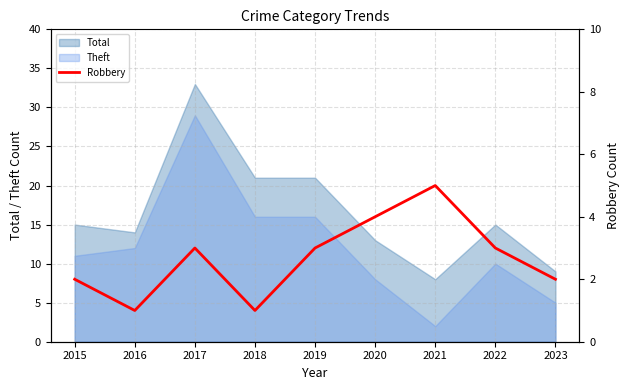

Reading left to right, list all the values displayed in this chart.

2	1	3	1	3	4	5	3	2